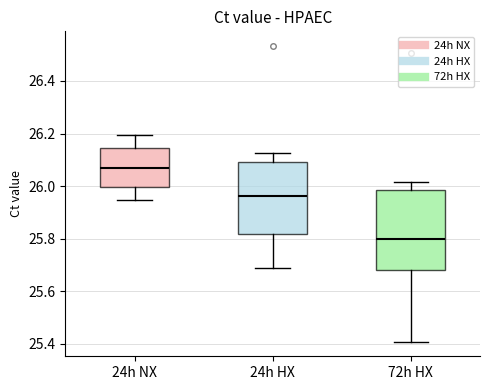

Reading left to right, read every box against the y-axis: the position of its median line, the range the box covers, and the ends of its whiskers. The values are not printed on the chart, so give them approximately, as read against the axis.

24h NX: median 26.06, box 26.00 to 26.14, whiskers 25.94 to 26.20
24h HX: median 25.96, box 25.82 to 26.10, whiskers 25.68 to 26.12
72h HX: median 25.80, box 25.68 to 25.98, whiskers 25.40 to 26.02